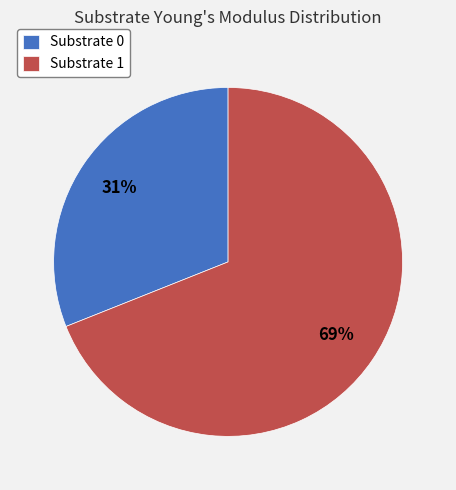

The Substrate 1 slice represents 69% of the pie. True or false?

True